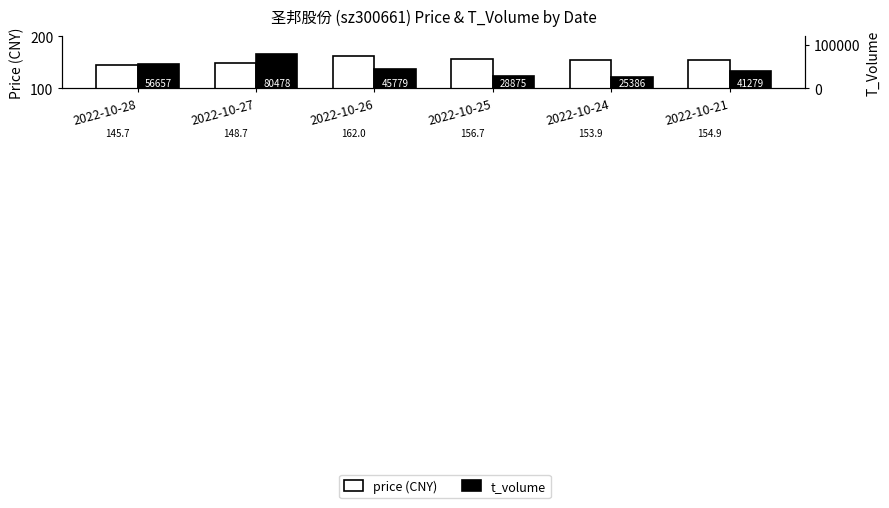

Where does the t_volume series first go above 45779?

2022-10-28